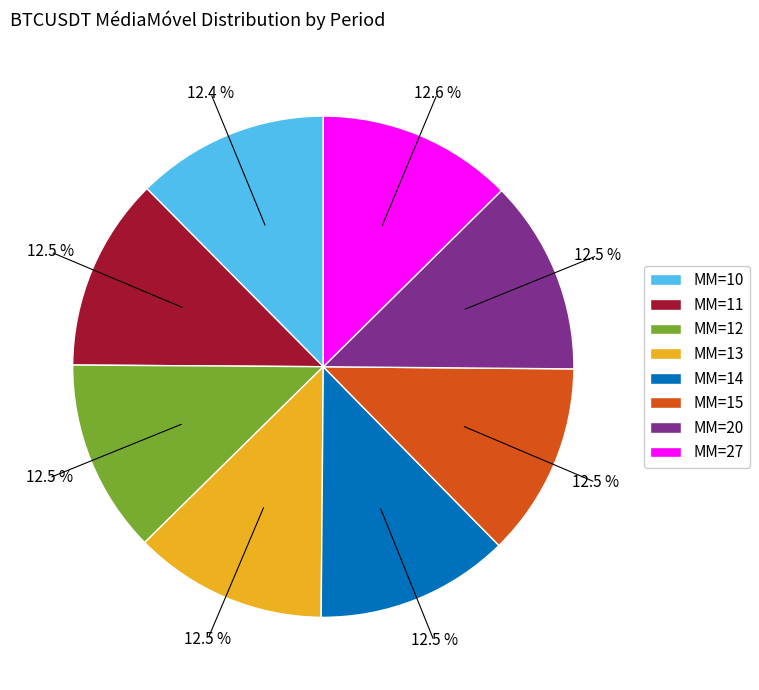

To the nearest percent, what portion does MM=11 represent?

12%